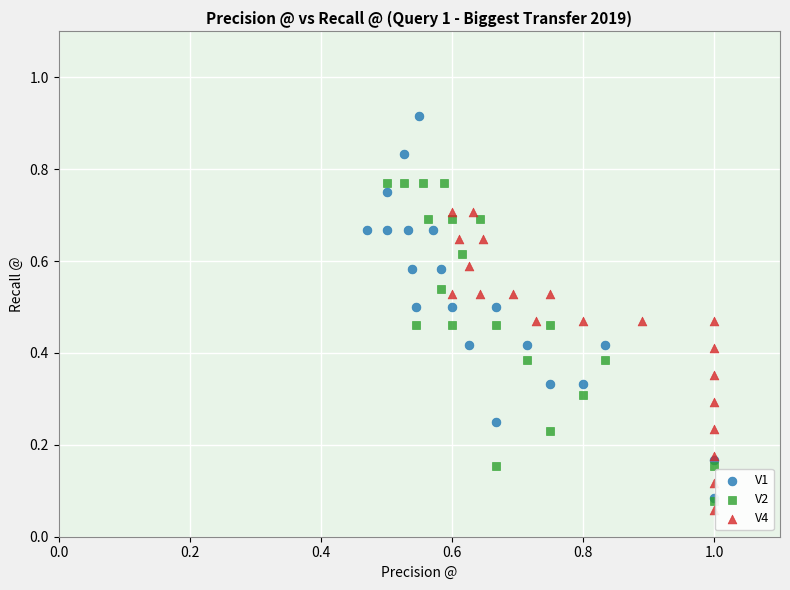

Which series reaches the maximum Y coordinate?

V1